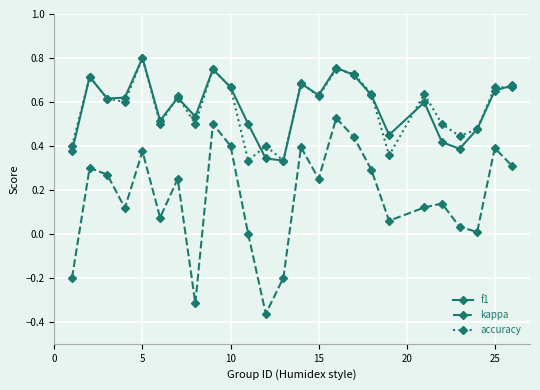

True or false: kappa has more than 2 interior local peaks.

True